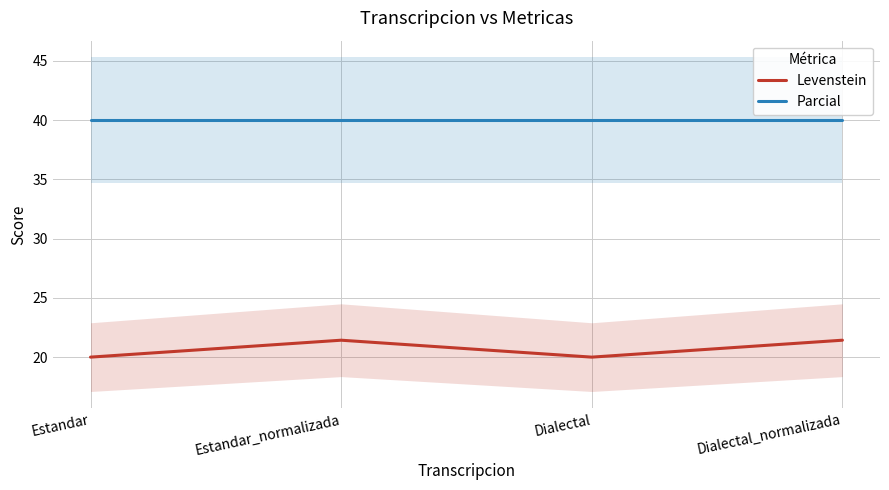

At how many categories does at least one series exceed 22?

4